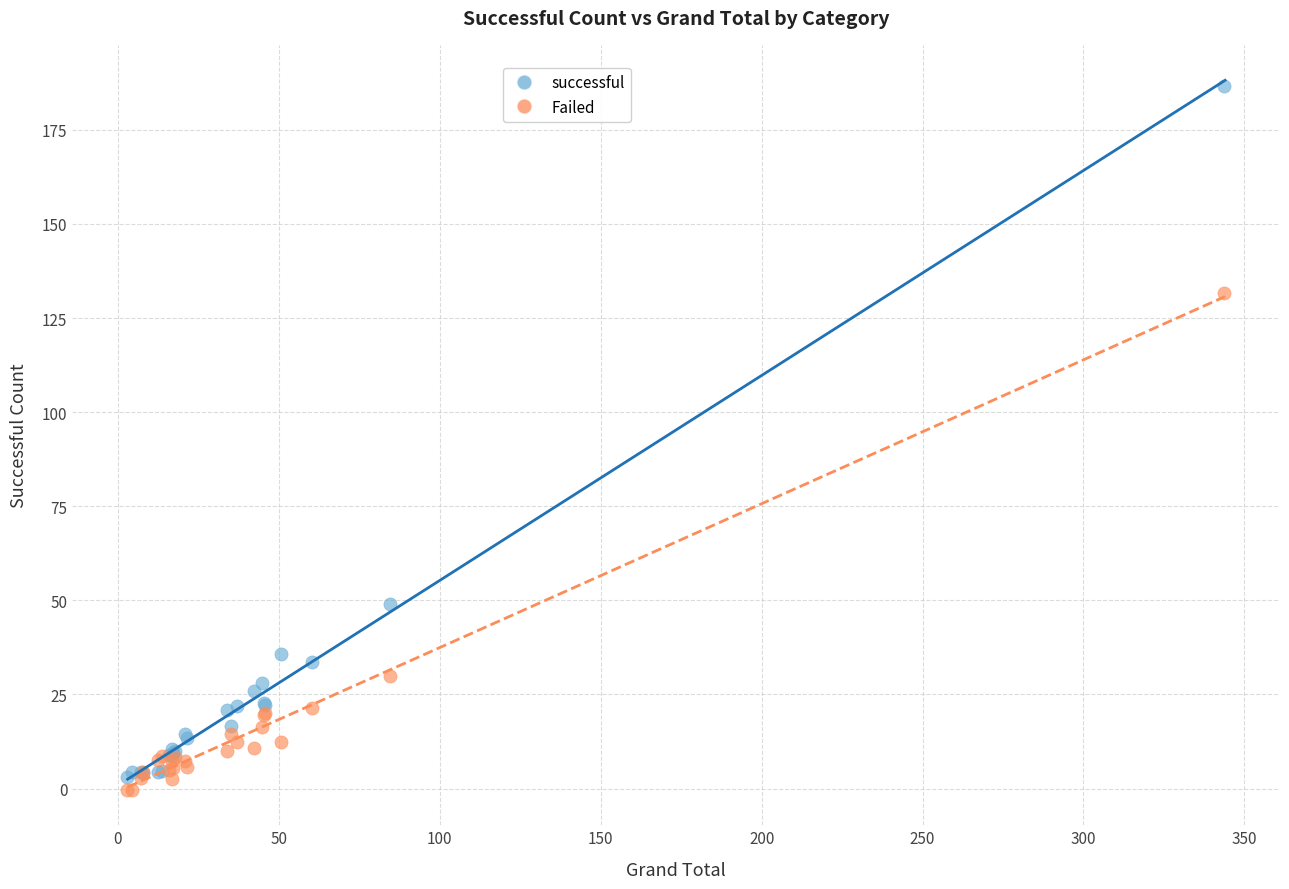

What are all the series names shown in the legend?

successful, Failed